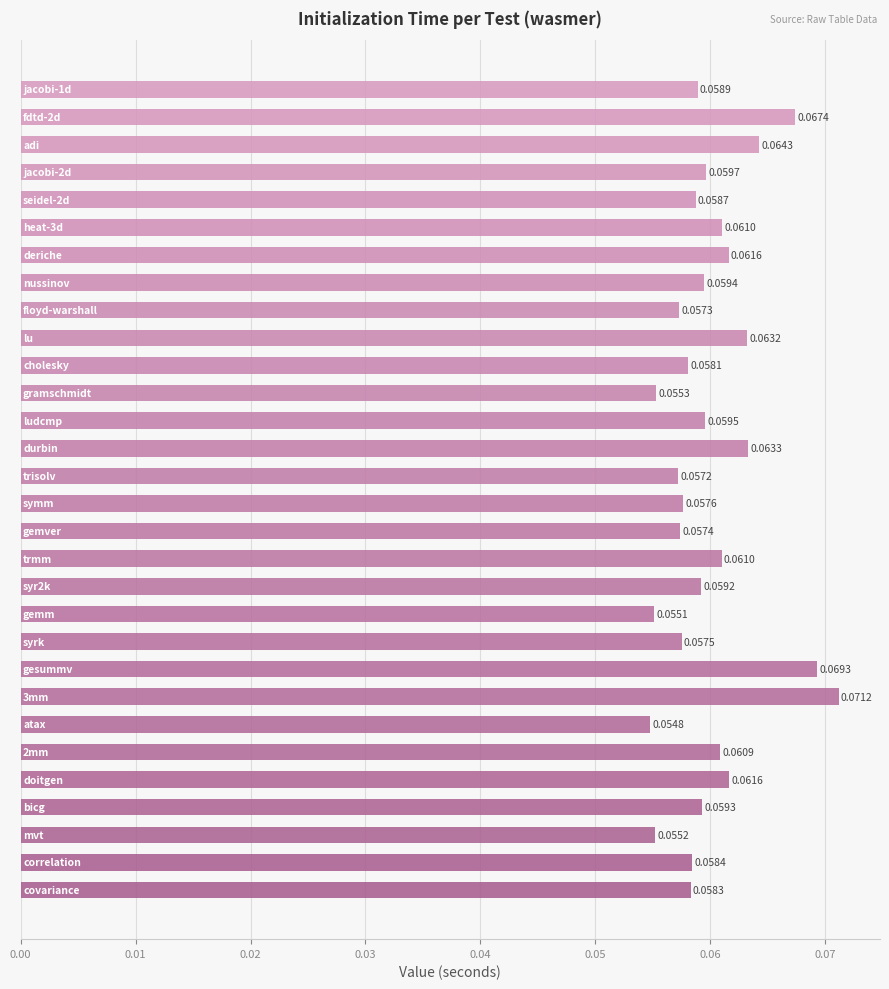

What is the sum of all values?

1.8